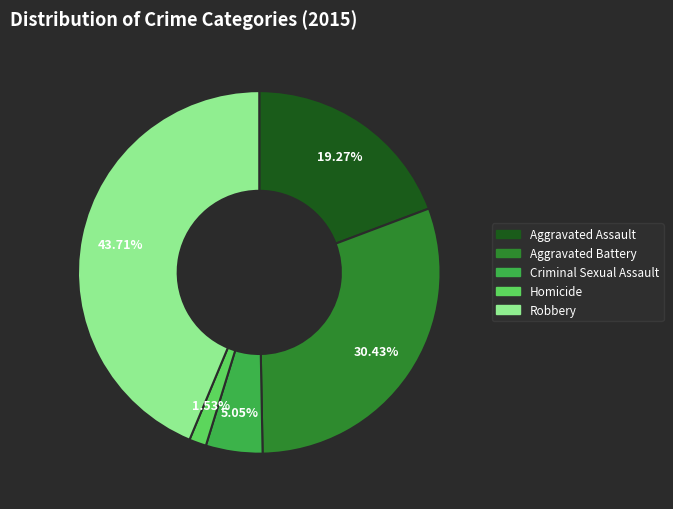

Is there a majority slice in this chart?

No